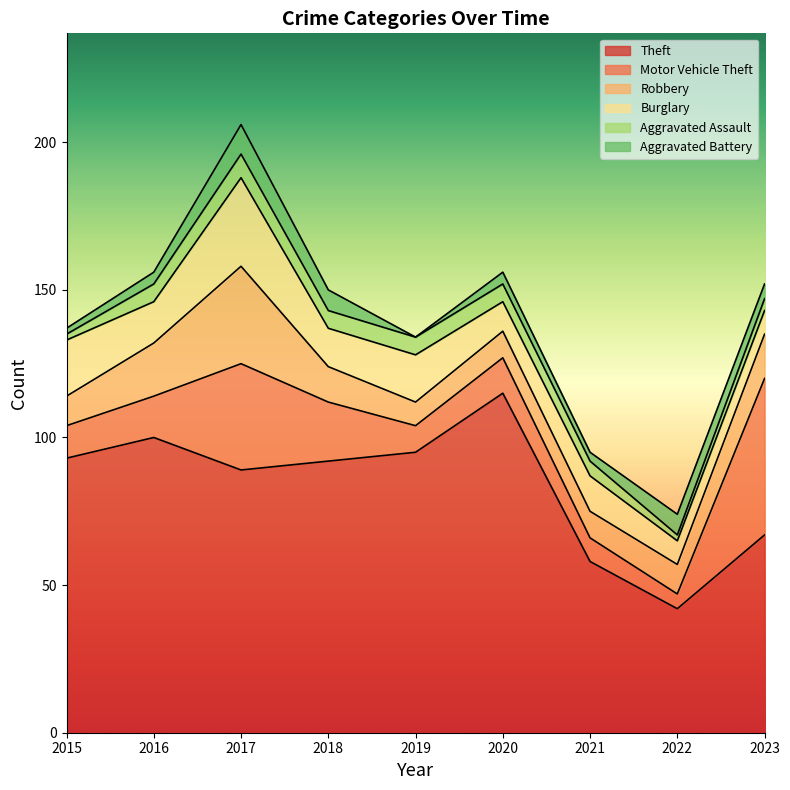

What are all the series names shown in the legend?

Theft, Motor Vehicle Theft, Robbery, Burglary, Aggravated Assault, Aggravated Battery